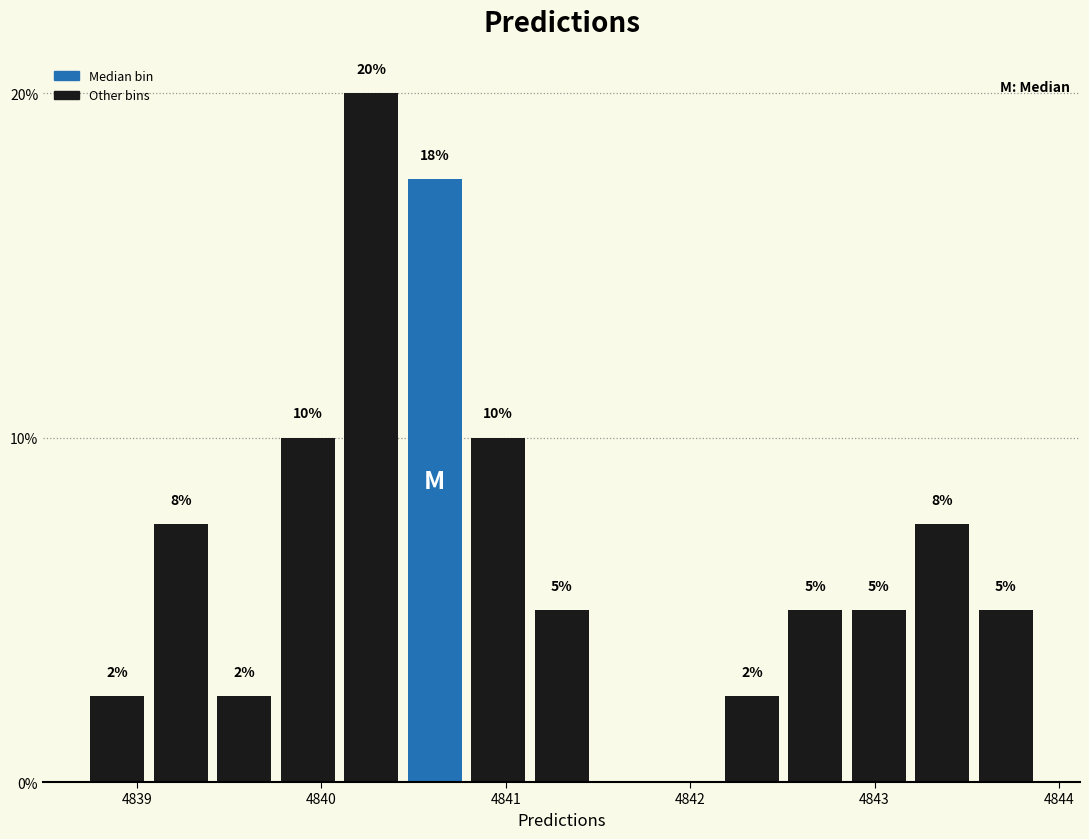

Read against the x-axis, roughly where is the centre of the tallest bar?

4840.3